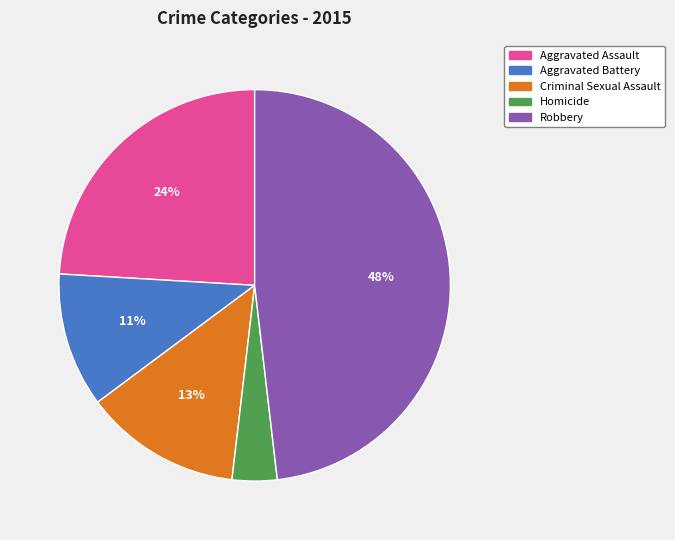

To the nearest percent, what is the combined percentage of Aggravated Assault and Aggravated Battery?

35%